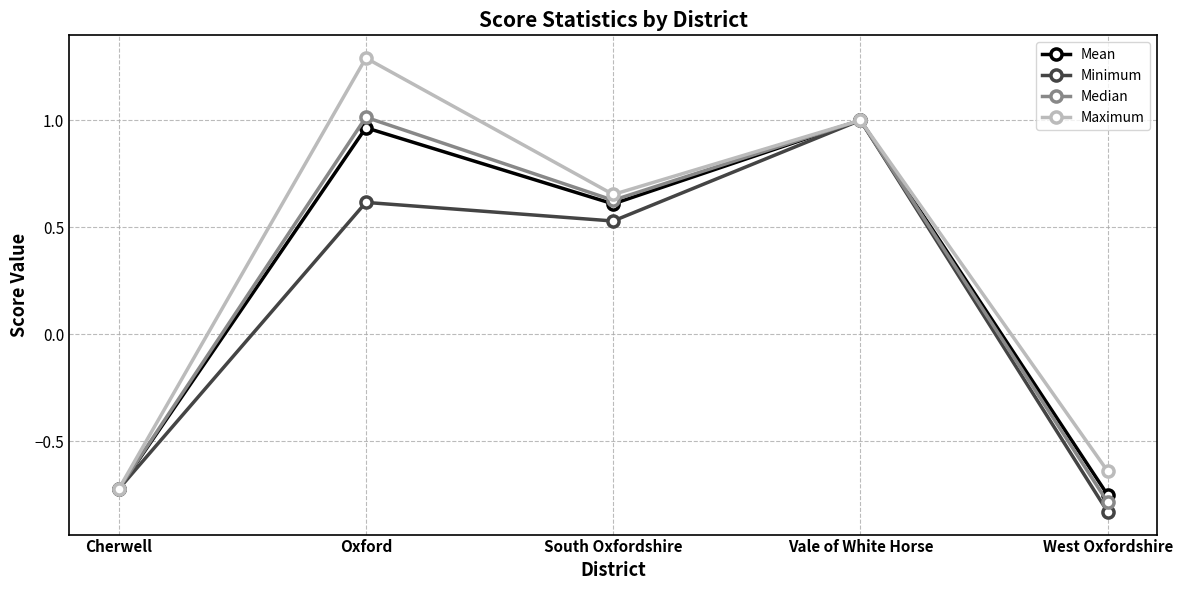

What is the label of the 1st point from the left?

Cherwell